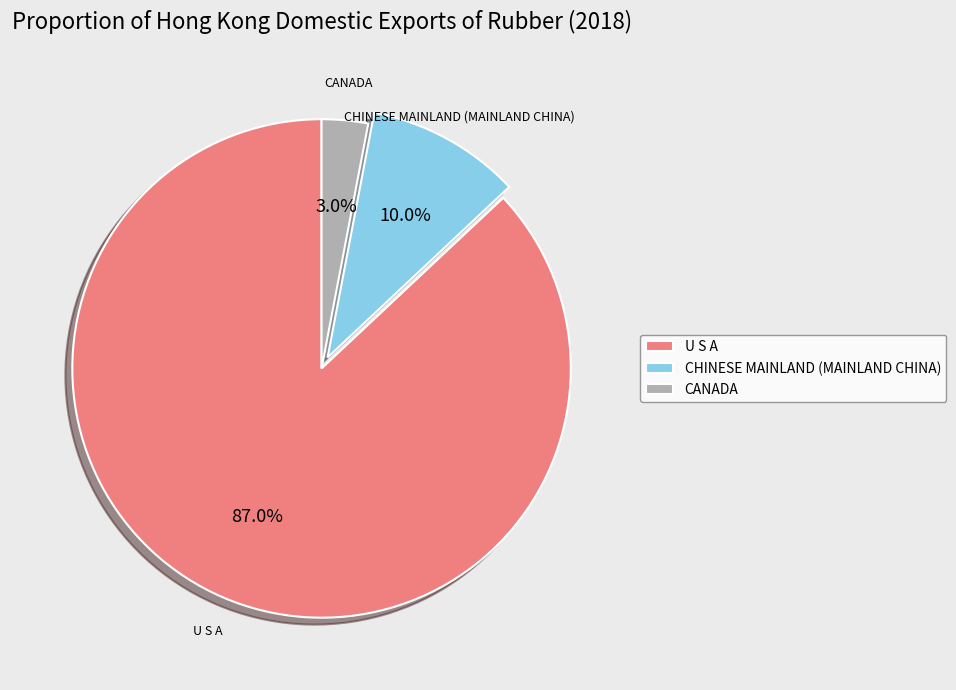

Between CANADA and U S A, which is larger?

U S A